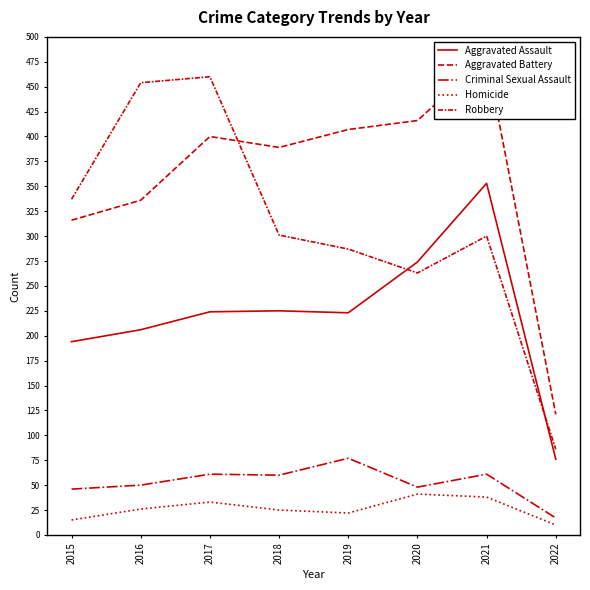

Which series has the widest spread of values?

Robbery